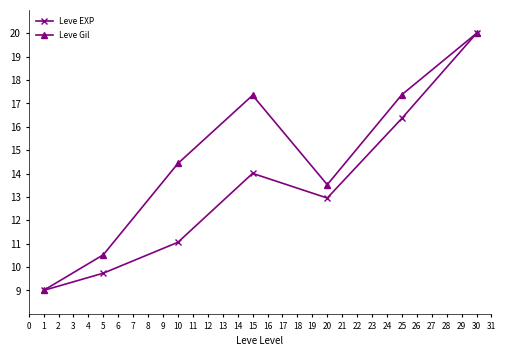

Which series has the largest total across all categories?

Leve Gil